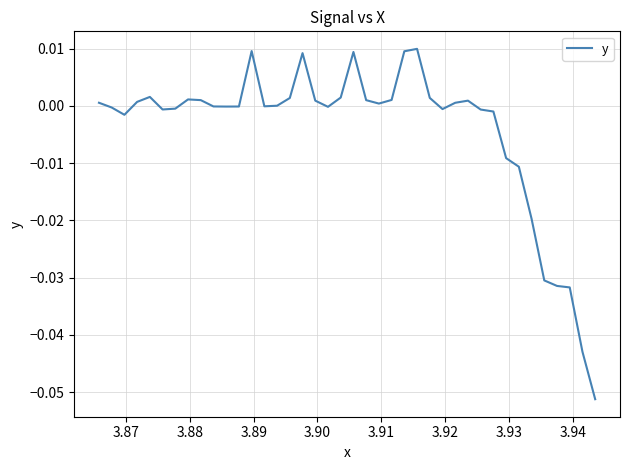

How many interior local valleys (lower than both neighbors) does the data have?

7